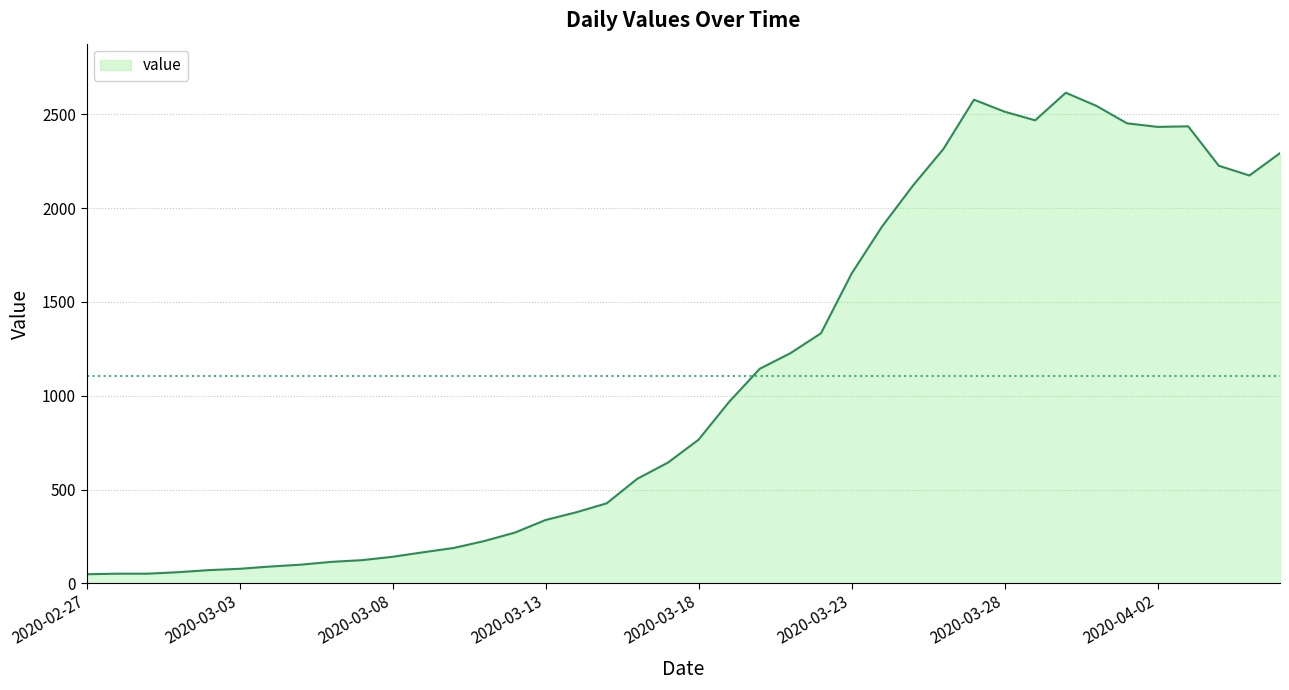

What is the maximum value shown in the chart?

2615